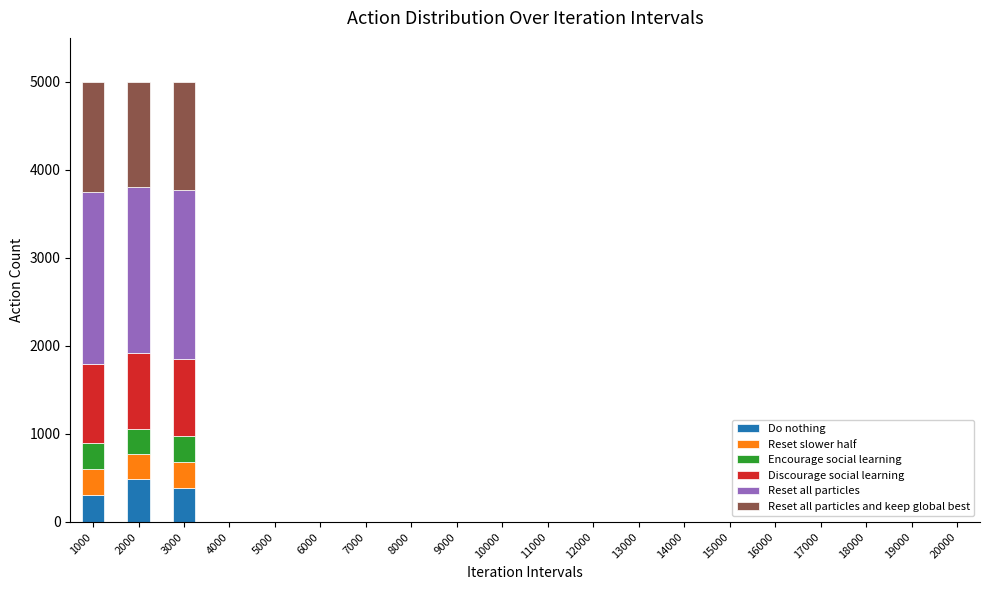

Reading left to right, list the values for the Do nothing series.

1000=300.5	2000=485.4	3000=387.7